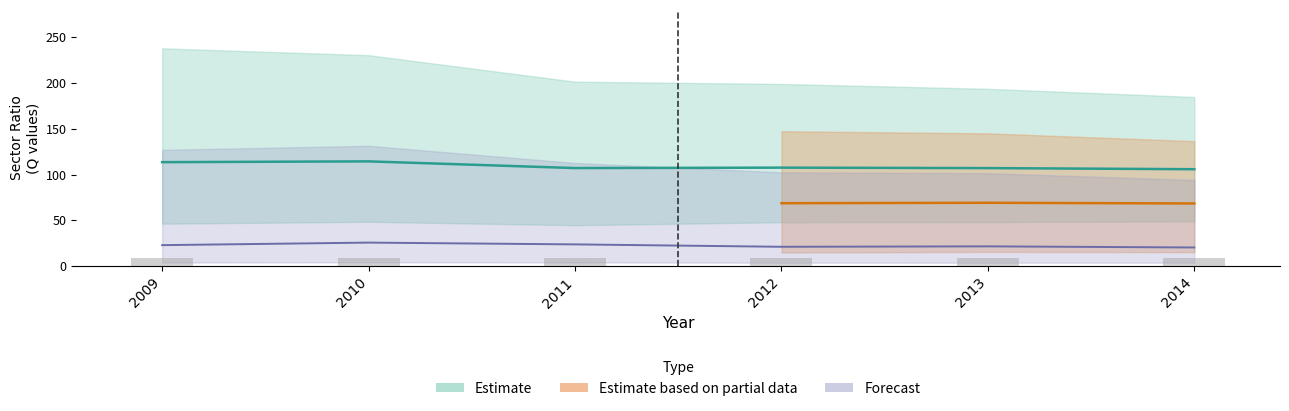

Are the bars horizontal?

No